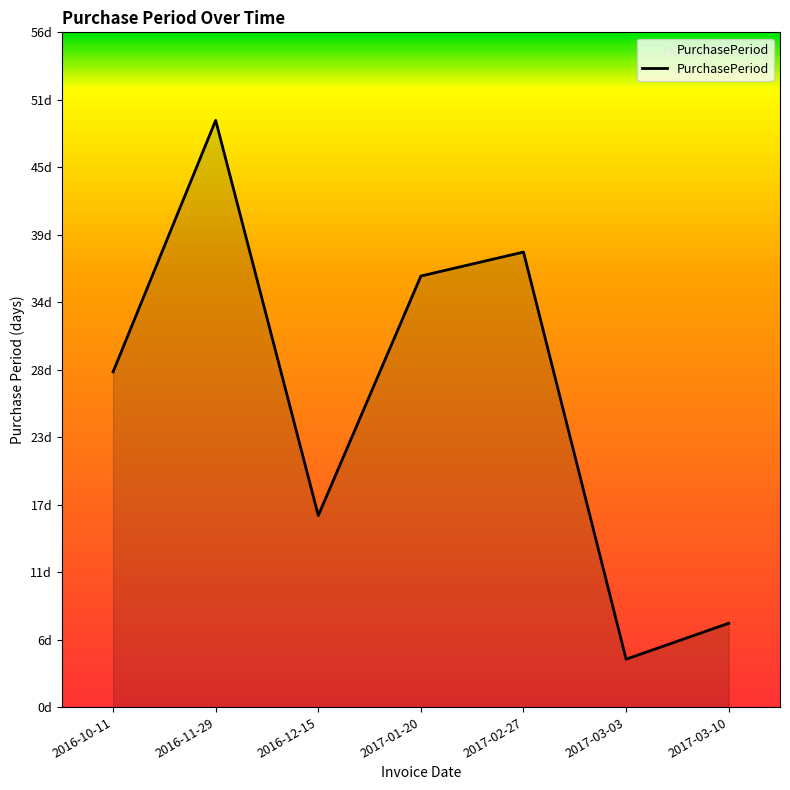

Reading left to right, extract all data points from this chart.

28	49	16	36	38	4	7